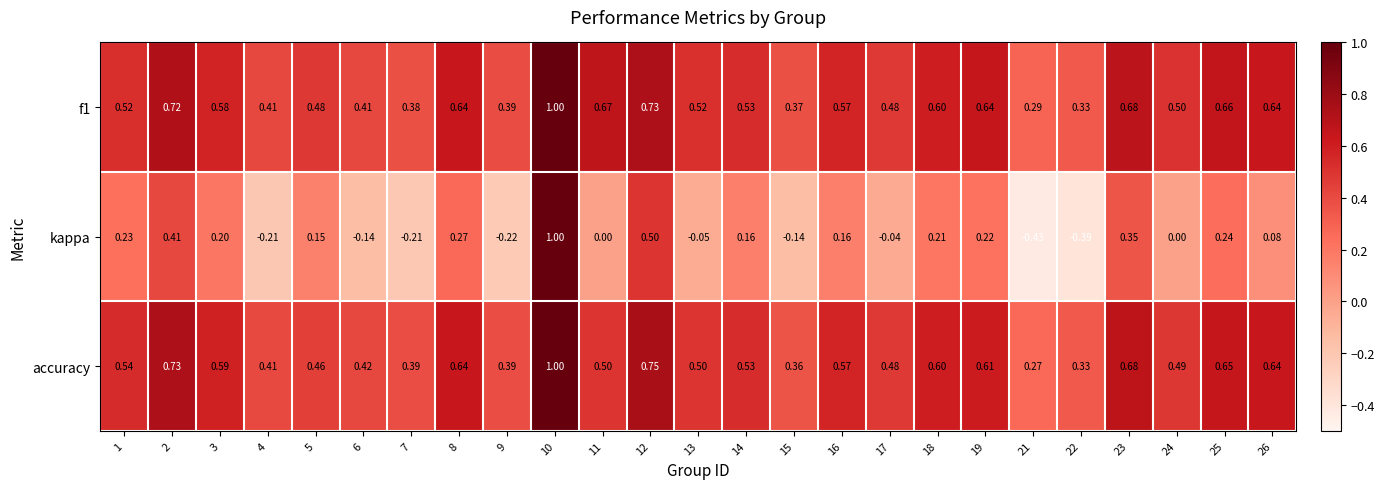

Between 9 and 10, which series saw the biggest shift?

kappa